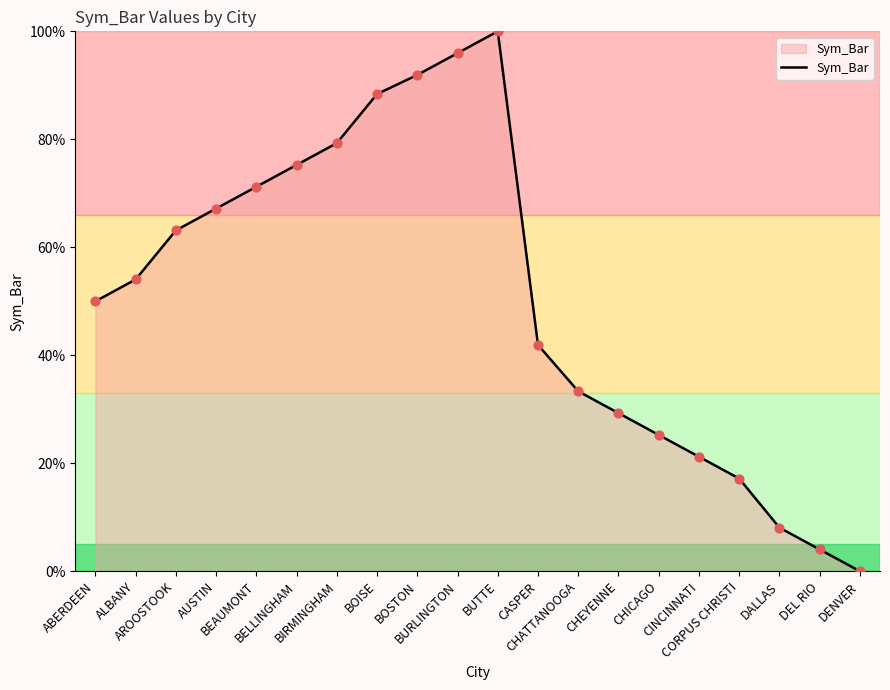

What is the ratio of the value at ALBANY to the value at BIRMINGHAM?

0.7